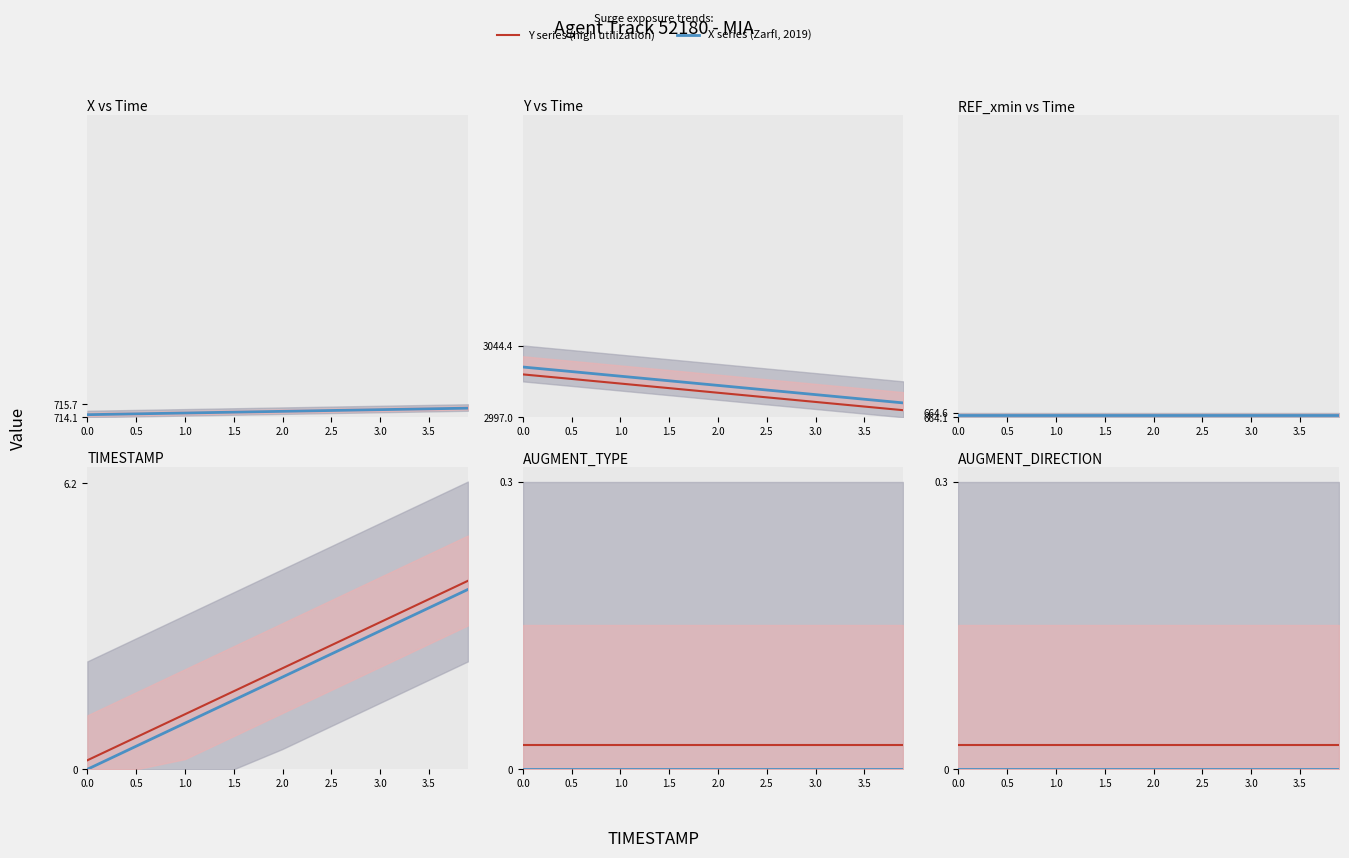

Rank the series by their average value, from highest to lowest.

Y series (high utilization), X series (Zarfl, 2019)